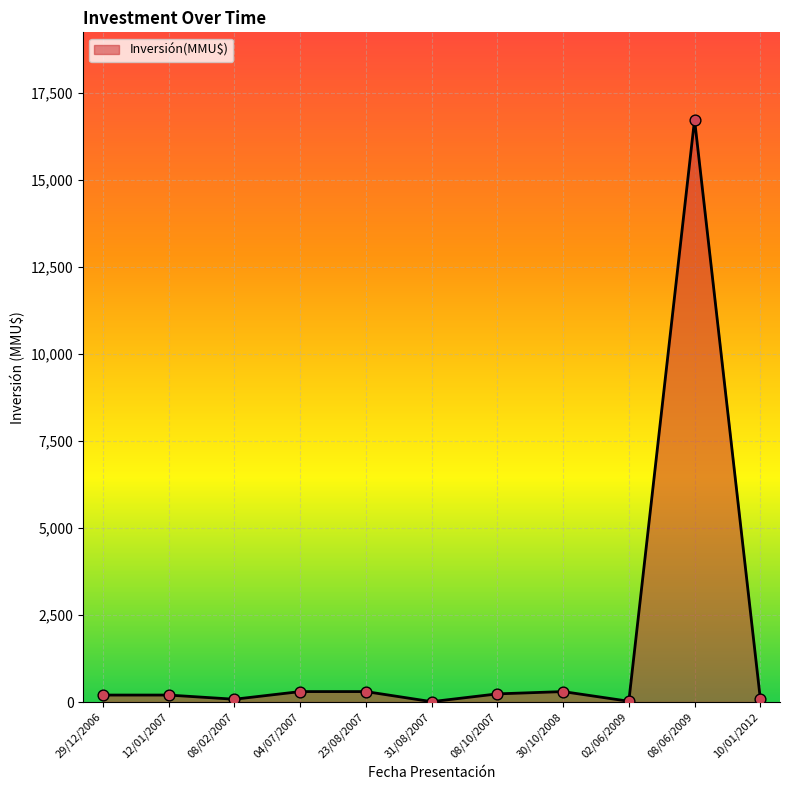

What is the ratio of the value at 30/10/2008 to the value at 02/06/2009?

13.6